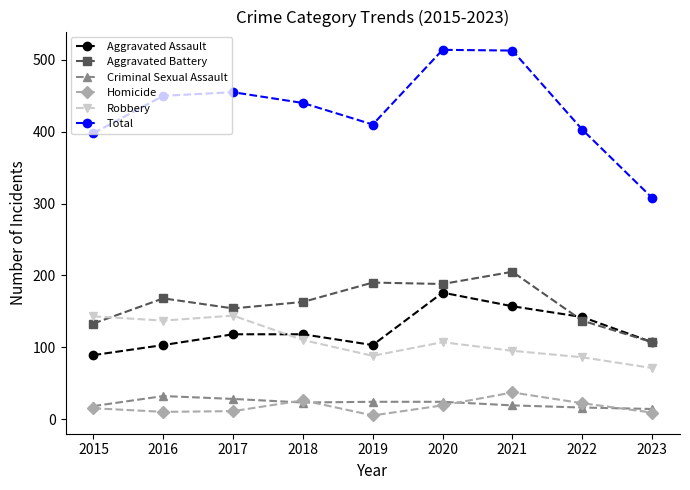

Which series has the widest spread of values?

Total